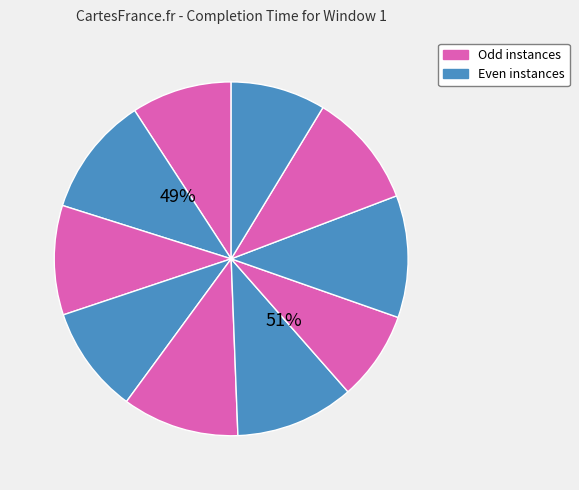

The TA48 slice represents 3% of the pie. True or false?

False